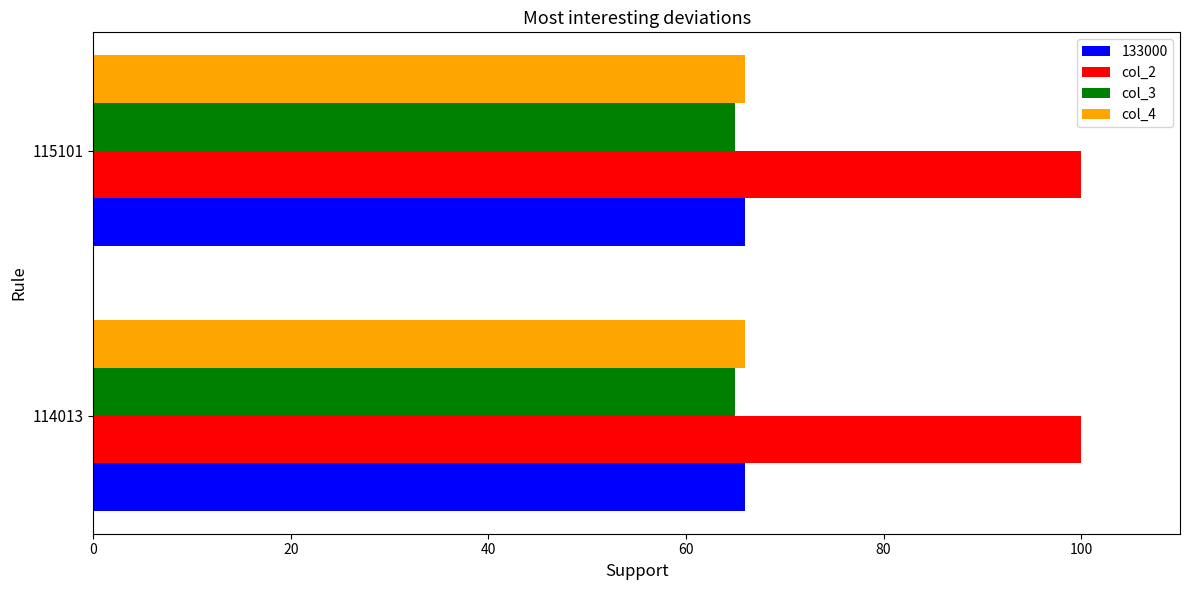

The col_2 series shows 100 at 115101. True or false?

True